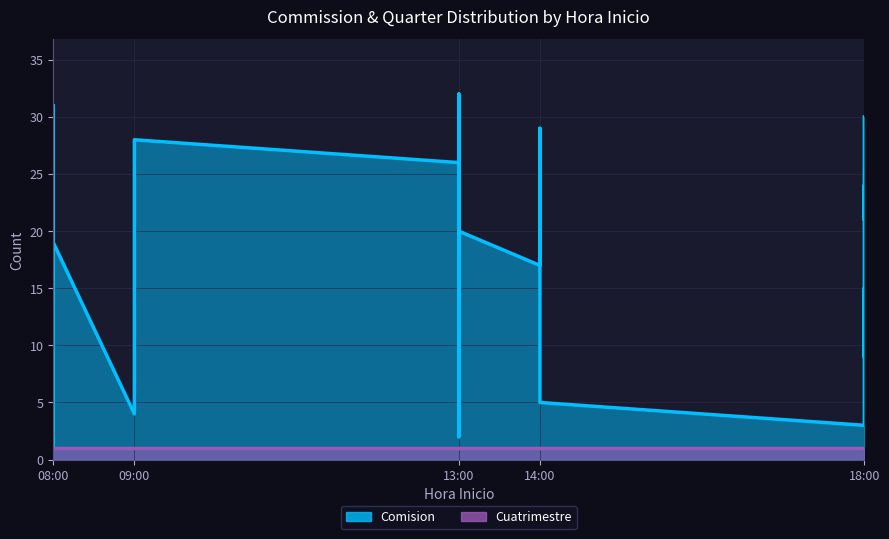

Which label corresponds to the largest value in the chart?

13:00